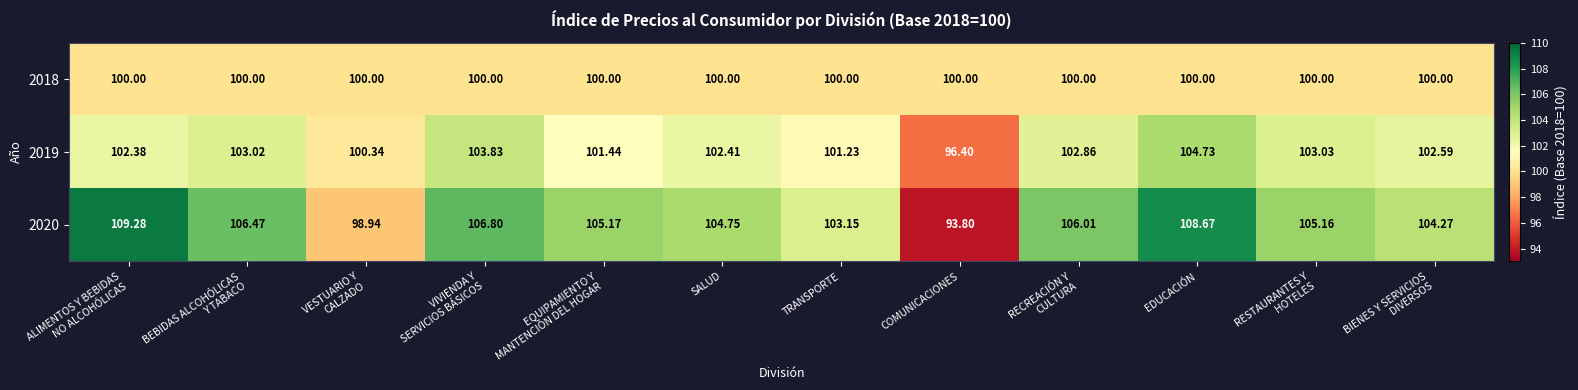

At how many categories does at least one series exceed 101?

10